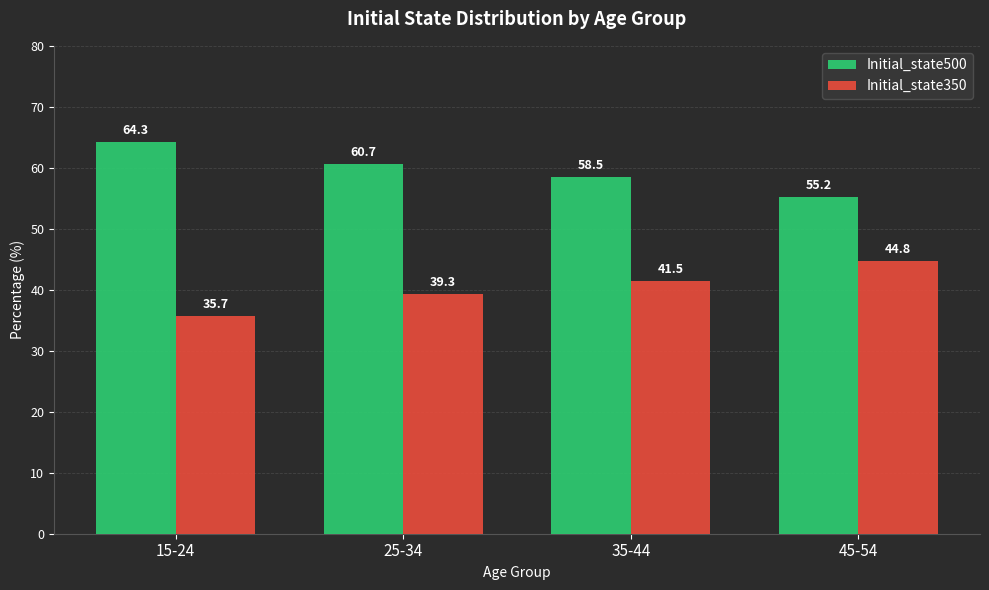

What position from the left is 45-54?

4